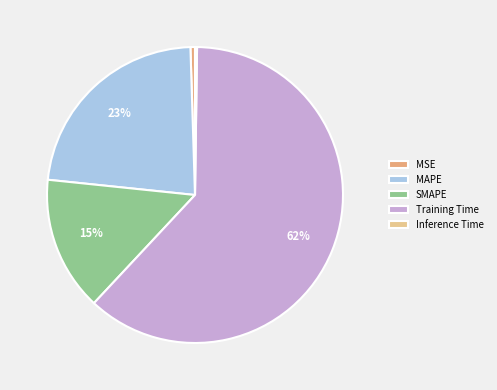

Count the number of slices in the pie.

5